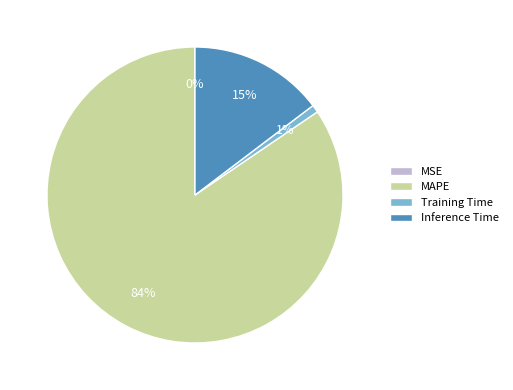

To the nearest percent, what is the average slice percentage?

25%